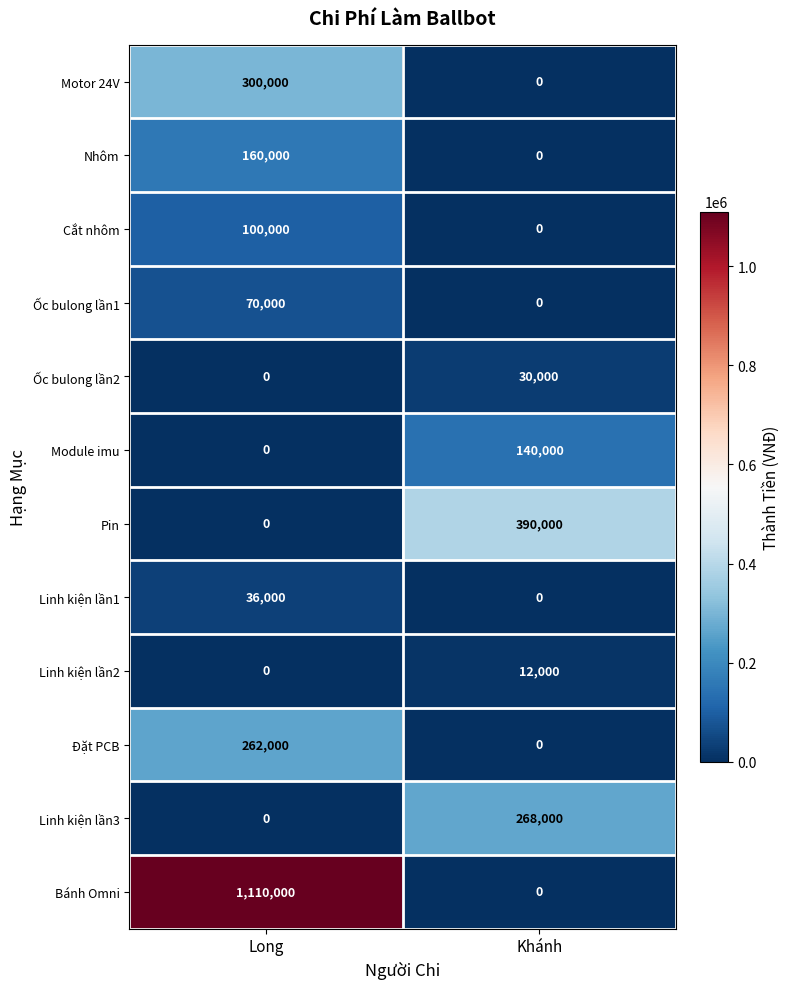

The value of Ốc bulong lần2 at Long is 0. True or false?

True